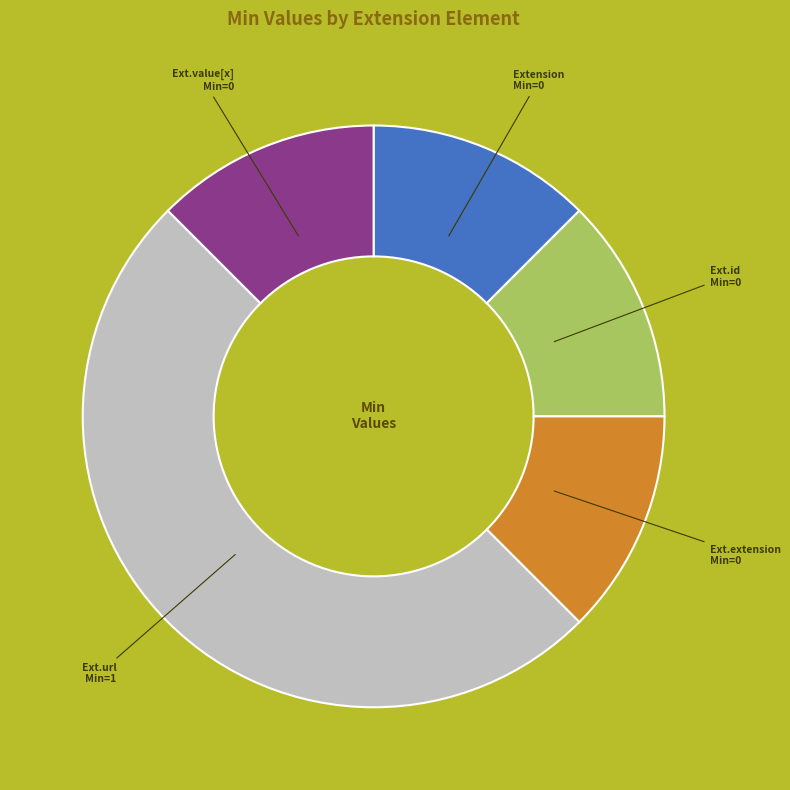

Count the number of slices in the pie.

5